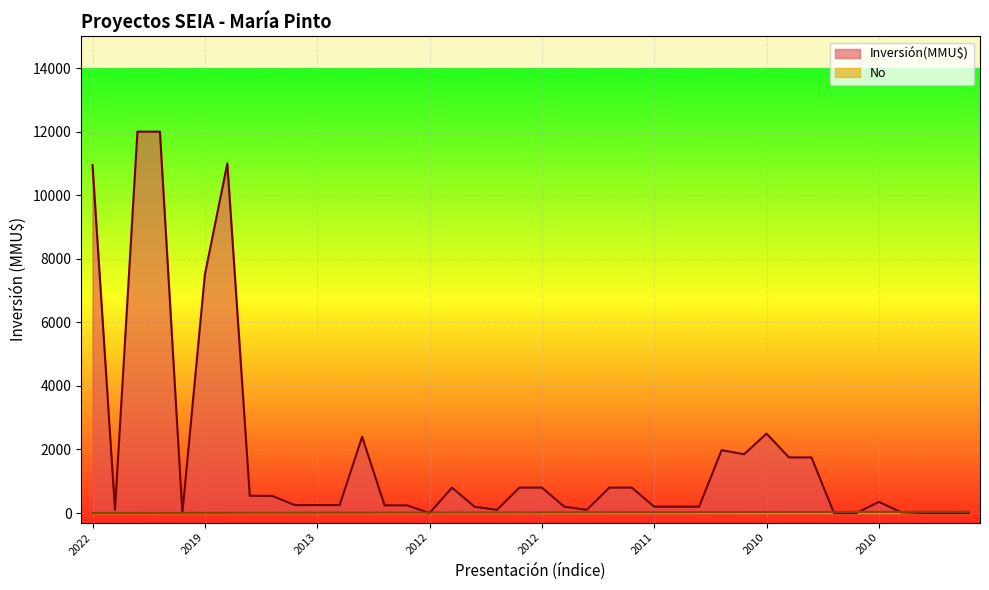

Where is the first local minimum for Inversión(MMU$)?

2021